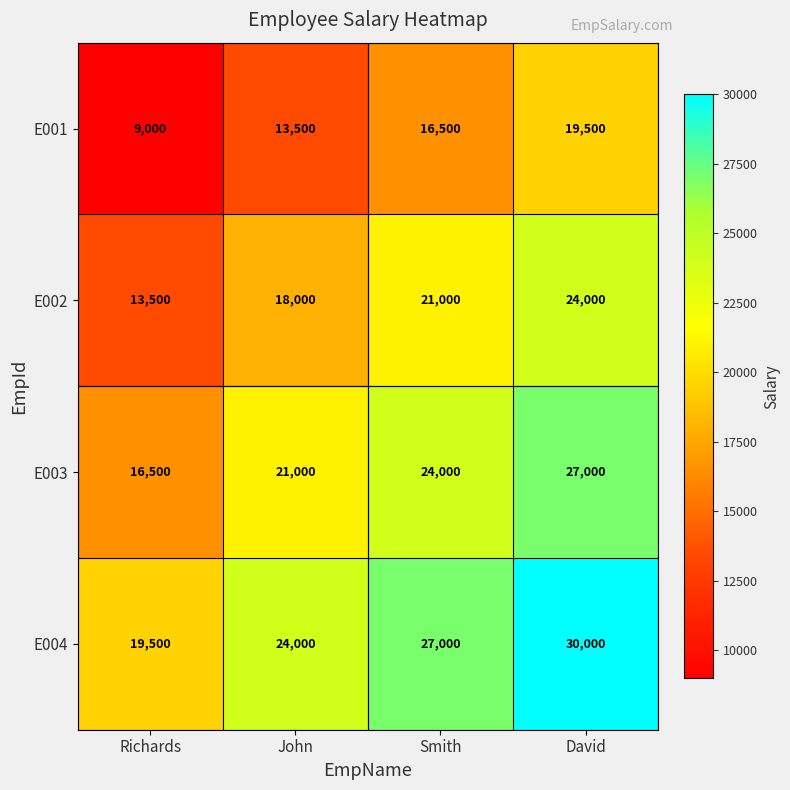

Reading left to right, extract all data points from this chart.

E001: Richards=9000	John=13500	Smith=16500	David=19500
E002: Richards=13500	John=18000	Smith=21000	David=24000
E003: Richards=16500	John=21000	Smith=24000	David=27000
E004: Richards=19500	John=24000	Smith=27000	David=30000